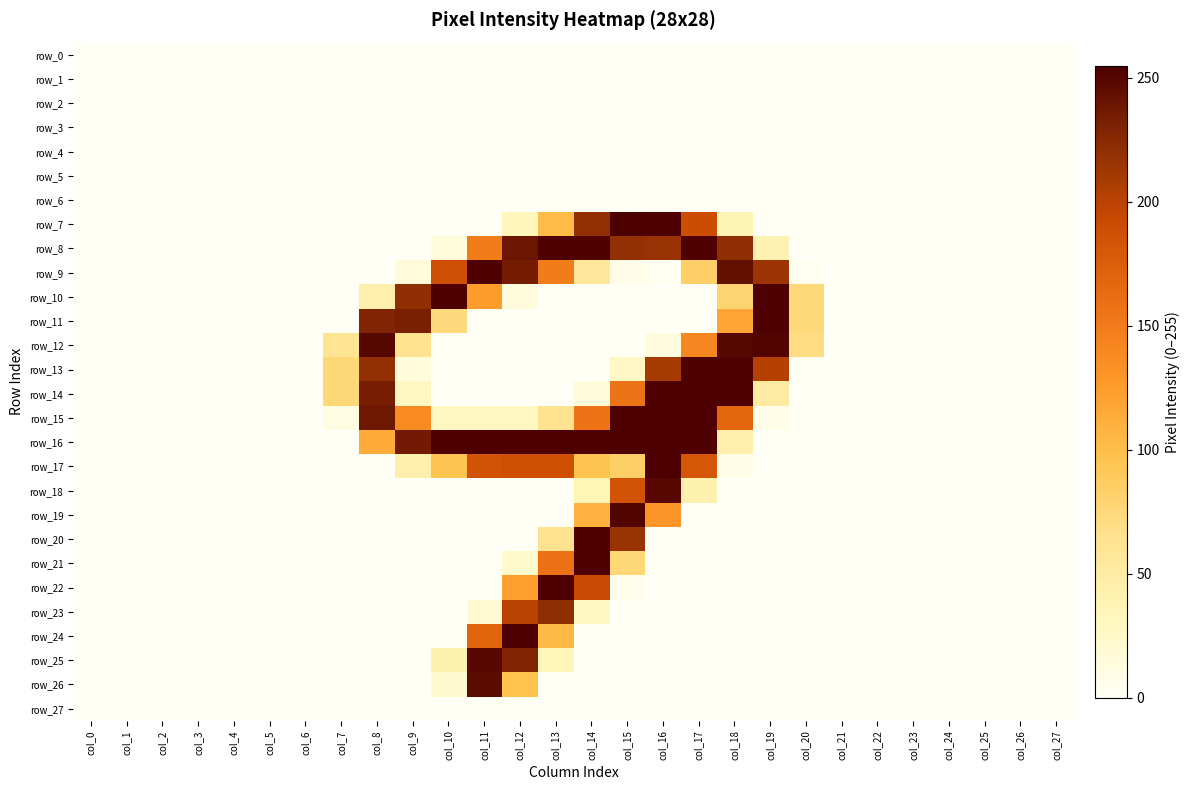

At which label is row_8 closest to 127?

col_11